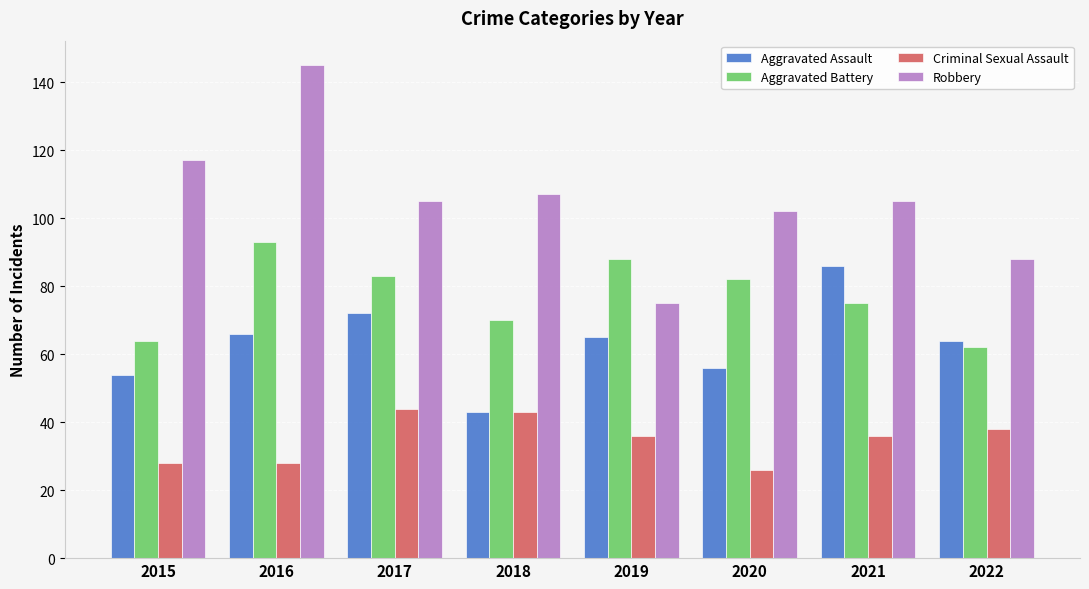

Between 2016 and 2018, which series saw the biggest shift?

Robbery